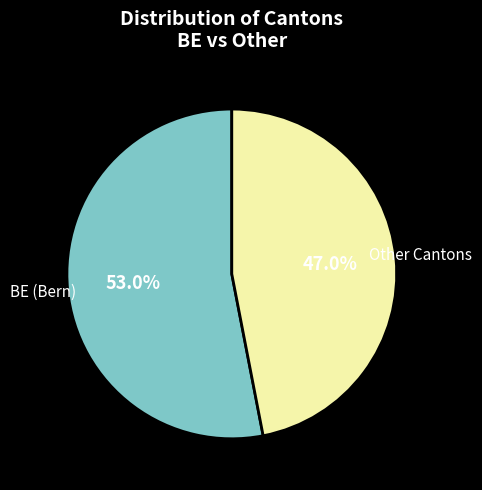

Does BE (Bern) represent more than half of the total?

Yes